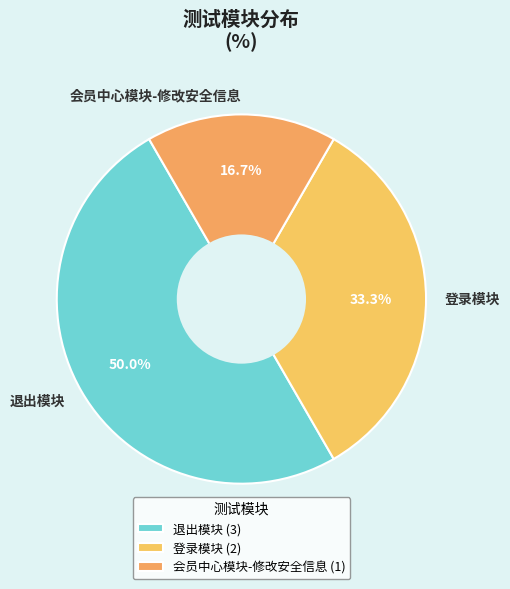

To the nearest percent, what is the average slice percentage?

33%